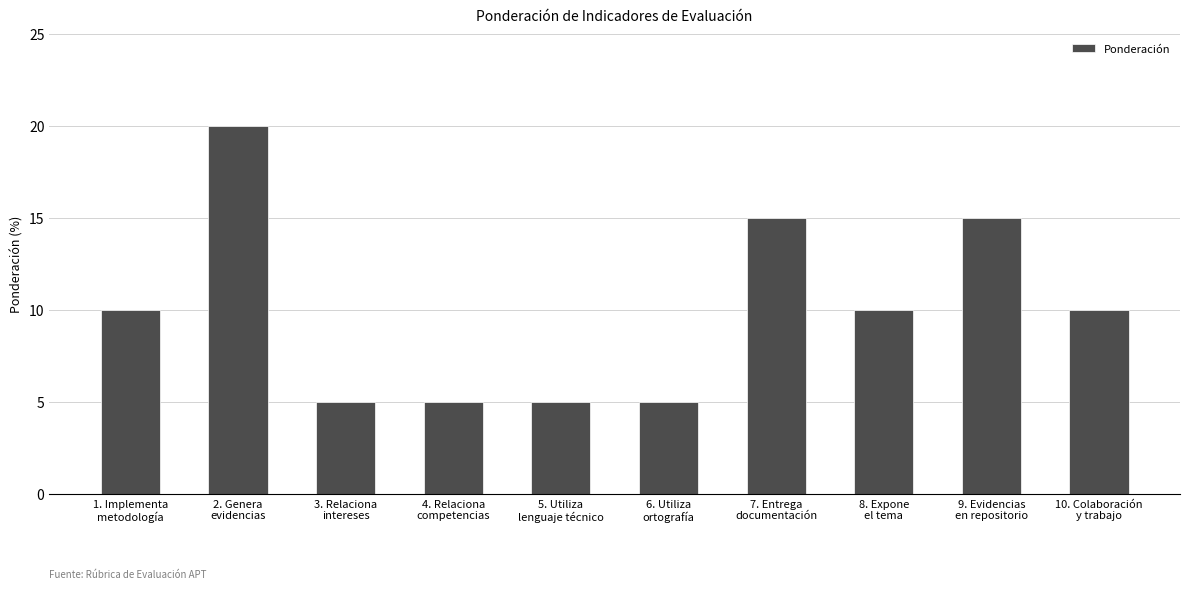

What is the label of the 2nd bar from the left?

2. Genera
evidencias